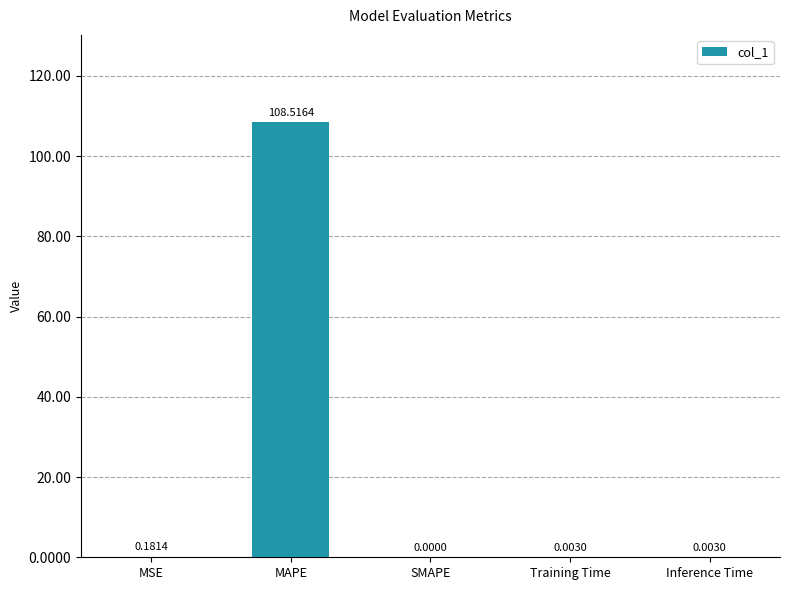

How many positive values are there?

4